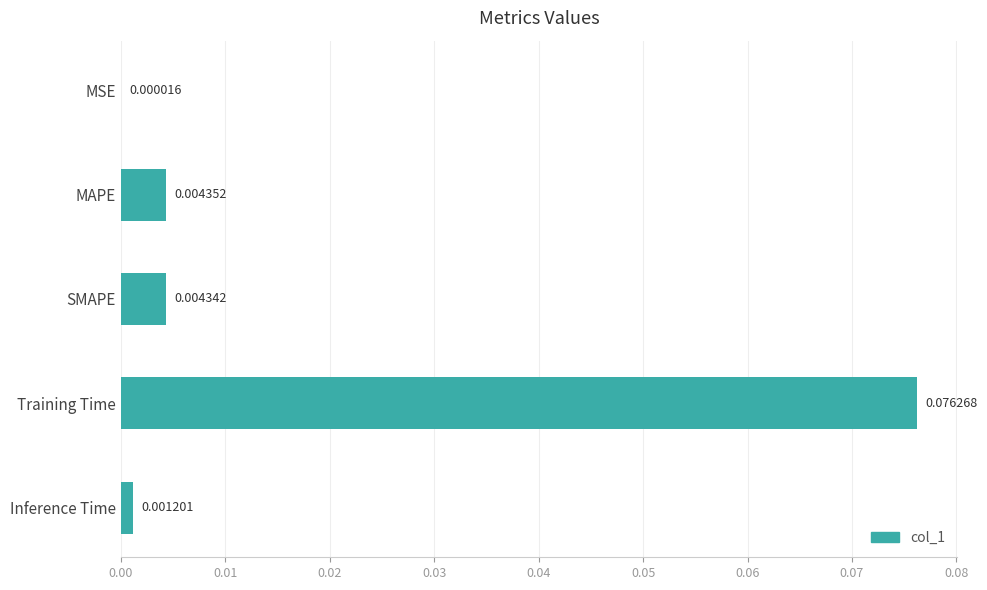

Which category has the highest value across all series?

Training Time